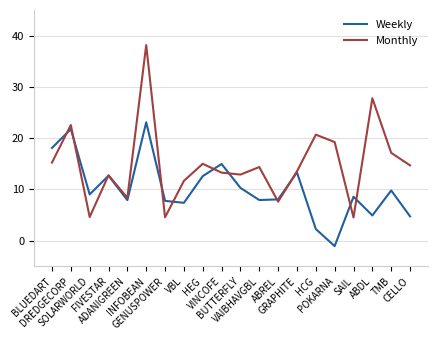

What is the difference between the highest and lowest values at POKARNA?

20.3